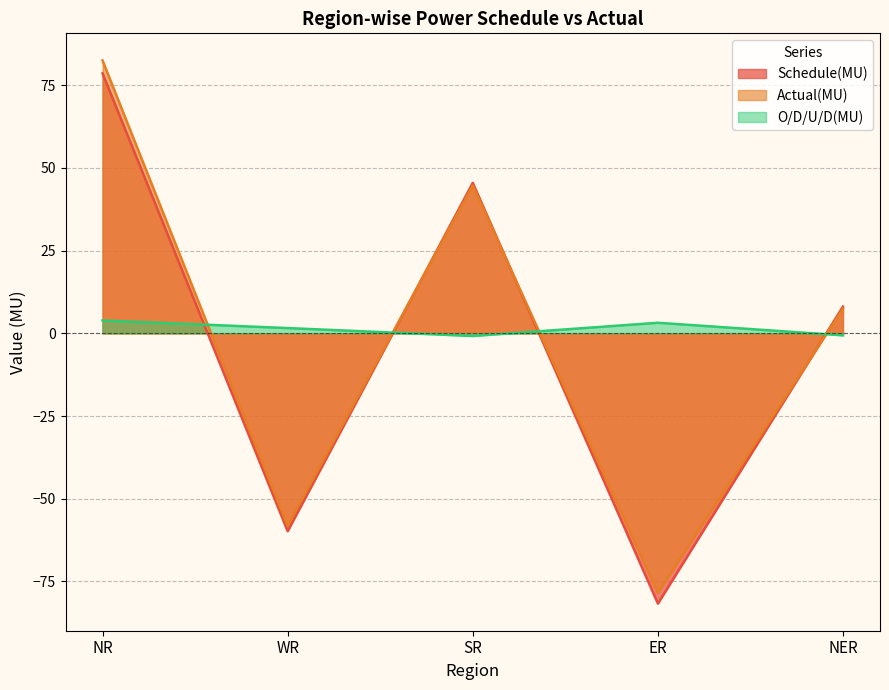

What are all the series names shown in the legend?

Schedule(MU), Actual(MU), O/D/U/D(MU)